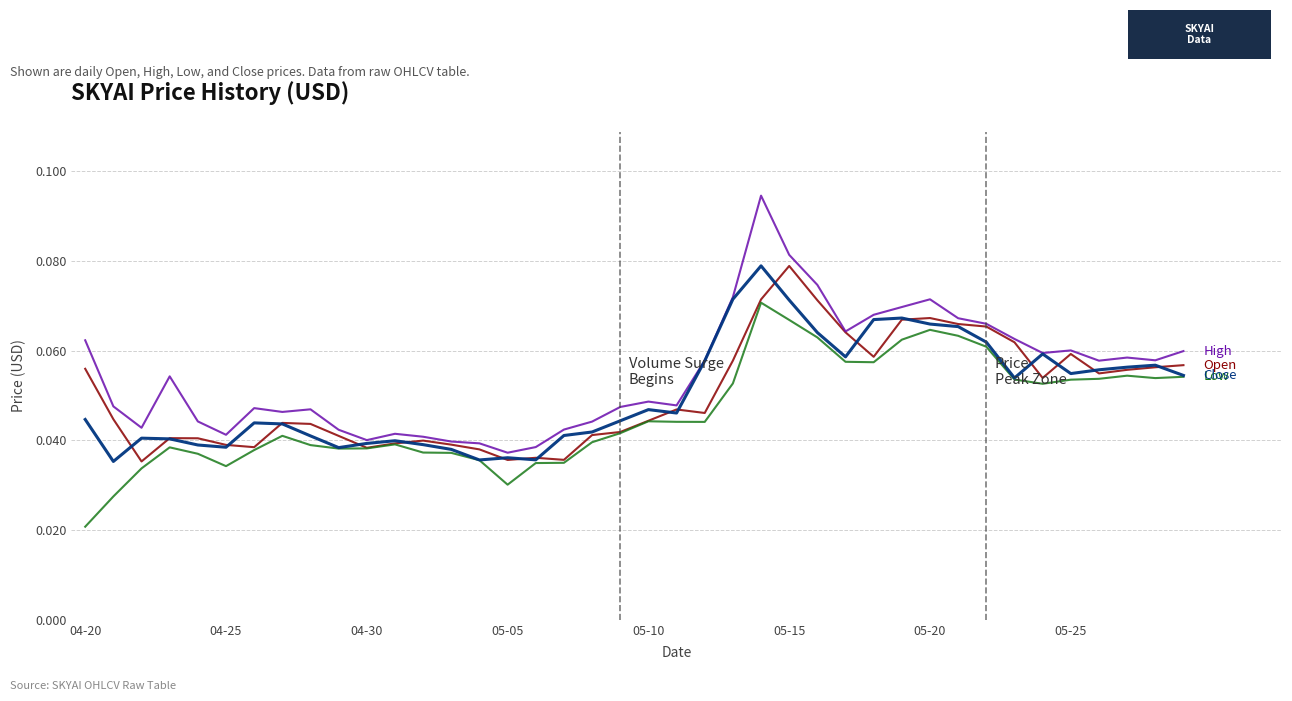

Which label corresponds to the smallest value in the chart?

04-20